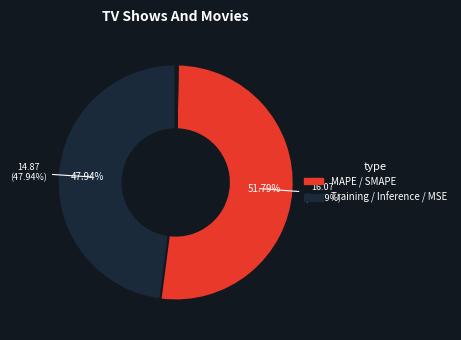

How many slices are in this pie chart?

5